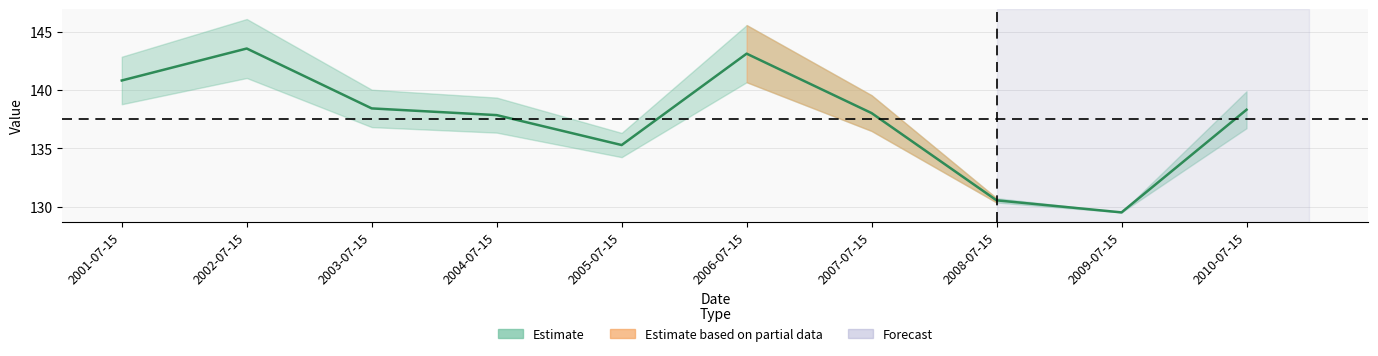

List the labels in order of value, smallest first.

2009-07-15, 2008-07-15, 2005-07-15, 2004-07-15, 2007-07-15, 2010-07-15, 2003-07-15, 2001-07-15, 2006-07-15, 2002-07-15